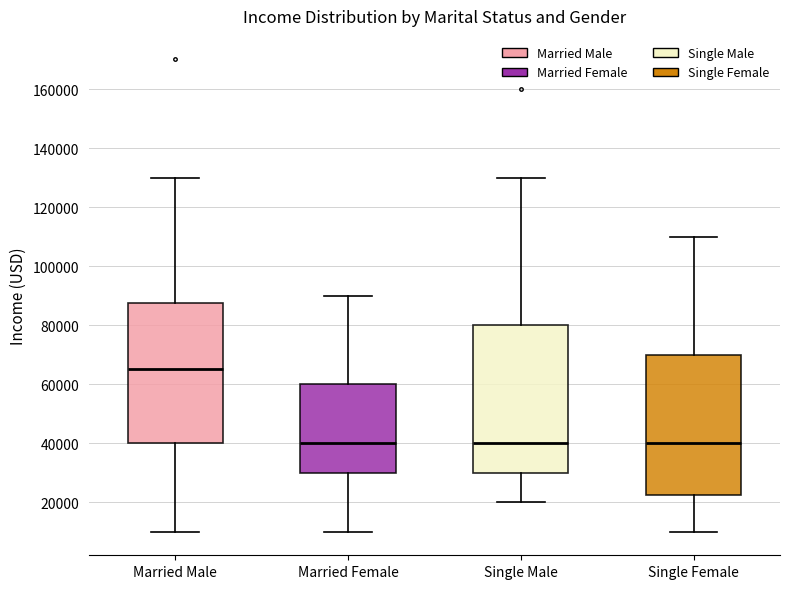

Reading left to right, read every box against the y-axis: the position of its median line, the range the box covers, and the ends of its whiskers. The values are not printed on the chart, so give them approximately, as read against the axis.

Married Male: median 66000, box 40000 to 88000, whiskers 10000 to 130000
Married Female: median 40000, box 30000 to 60000, whiskers 10000 to 90000
Single Male: median 40000, box 30000 to 80000, whiskers 20000 to 130000
Single Female: median 40000, box 22000 to 70000, whiskers 10000 to 110000